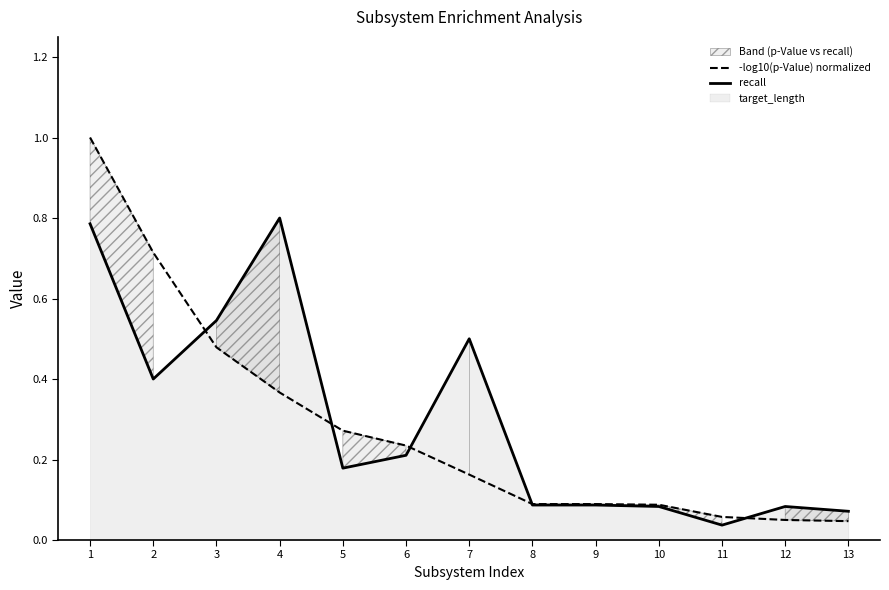

True or false: recall has more than 2 points higher than both neighbors.

True